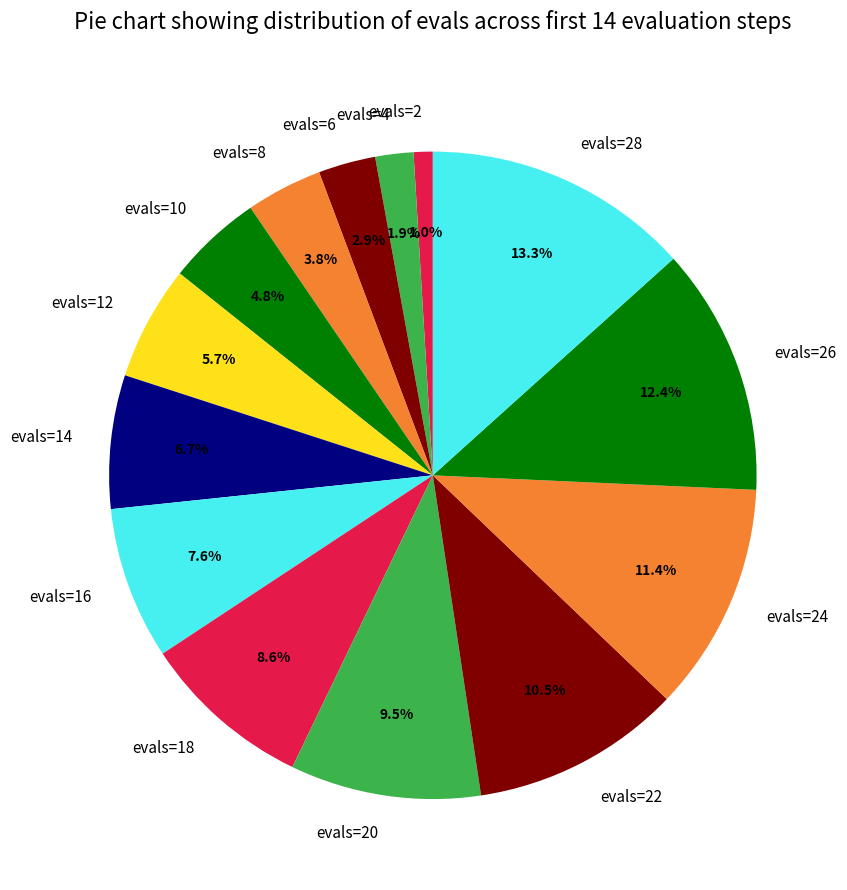

Which has a higher value, evals=18 or evals=24?

evals=24